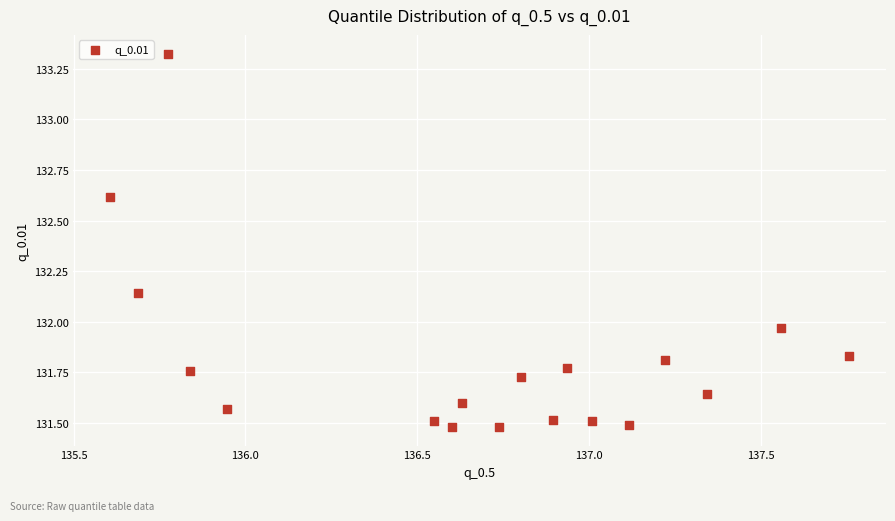

What is the range of Y values (max minus min)?

1.8